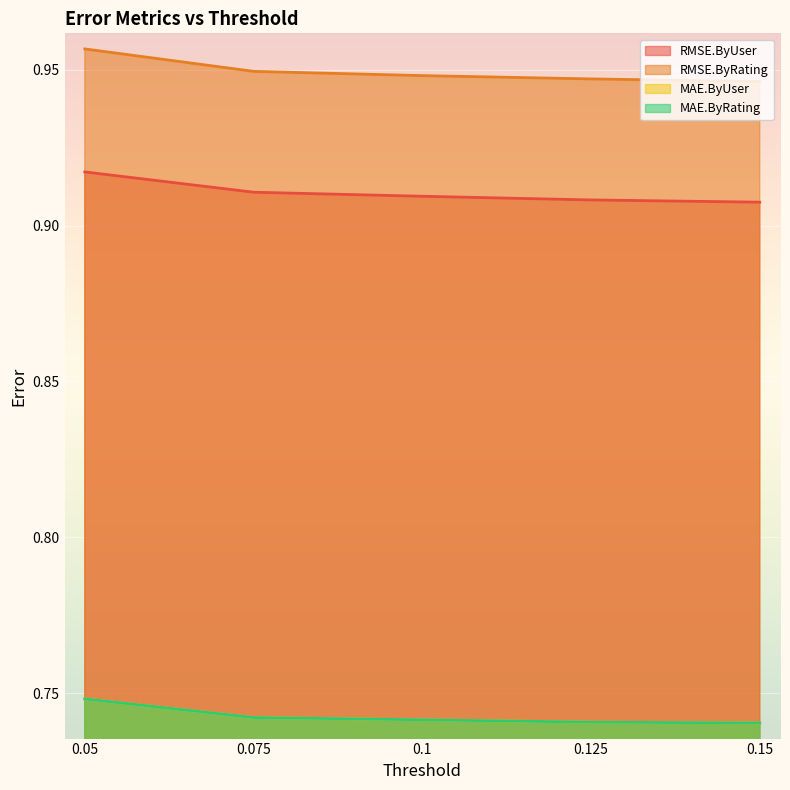

At which label does MAE.ByUser reach its peak?

0.05